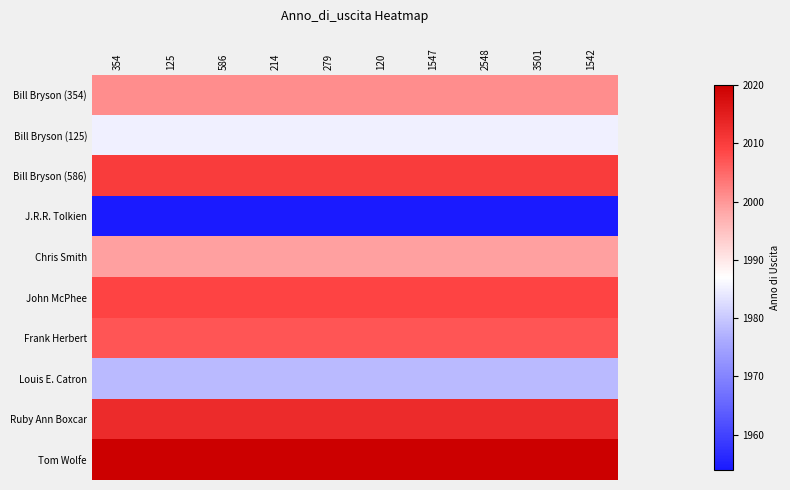

Which category has the lowest value across all series?

354